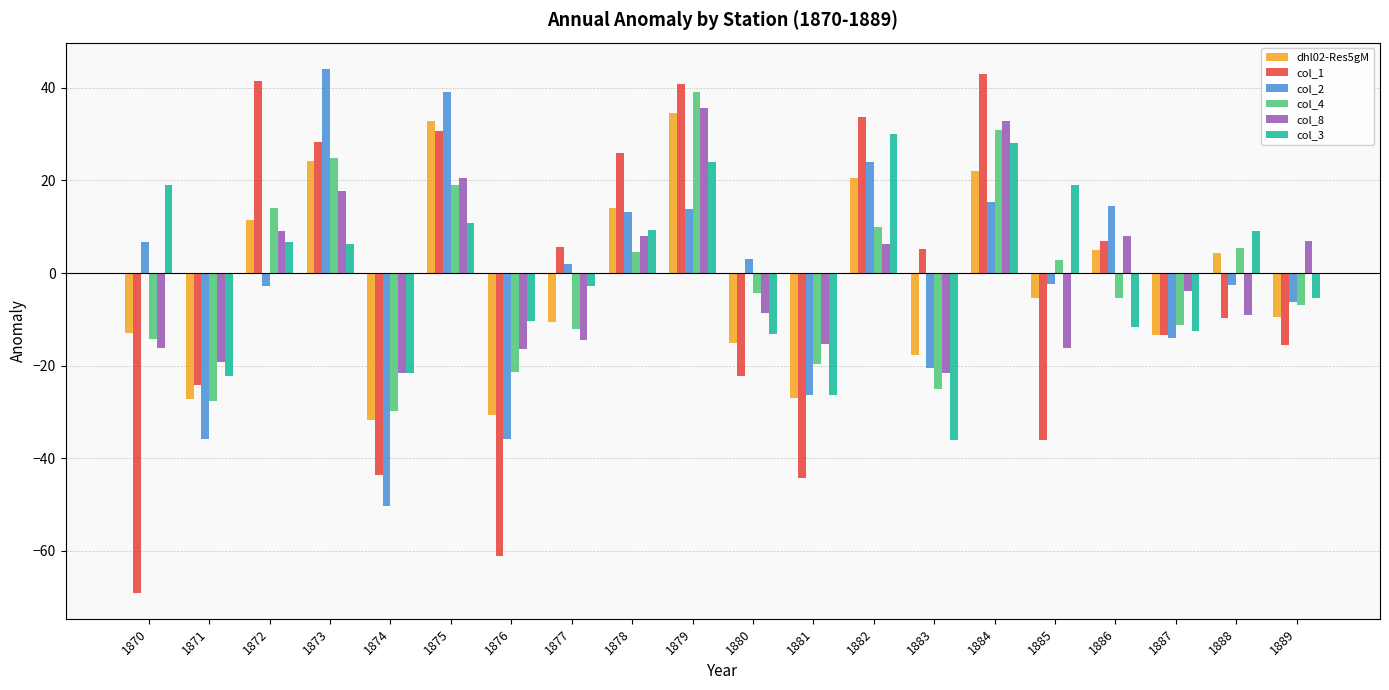

Which category has the highest value across all series?

1873